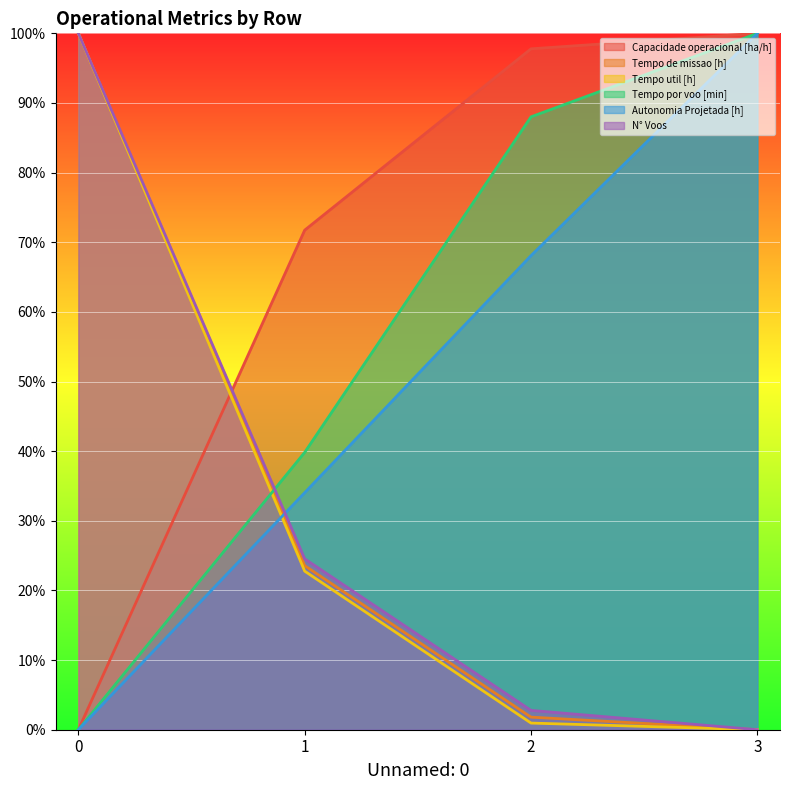

The Tempo de missao [h] series shows 37.6 at 1. True or false?

False